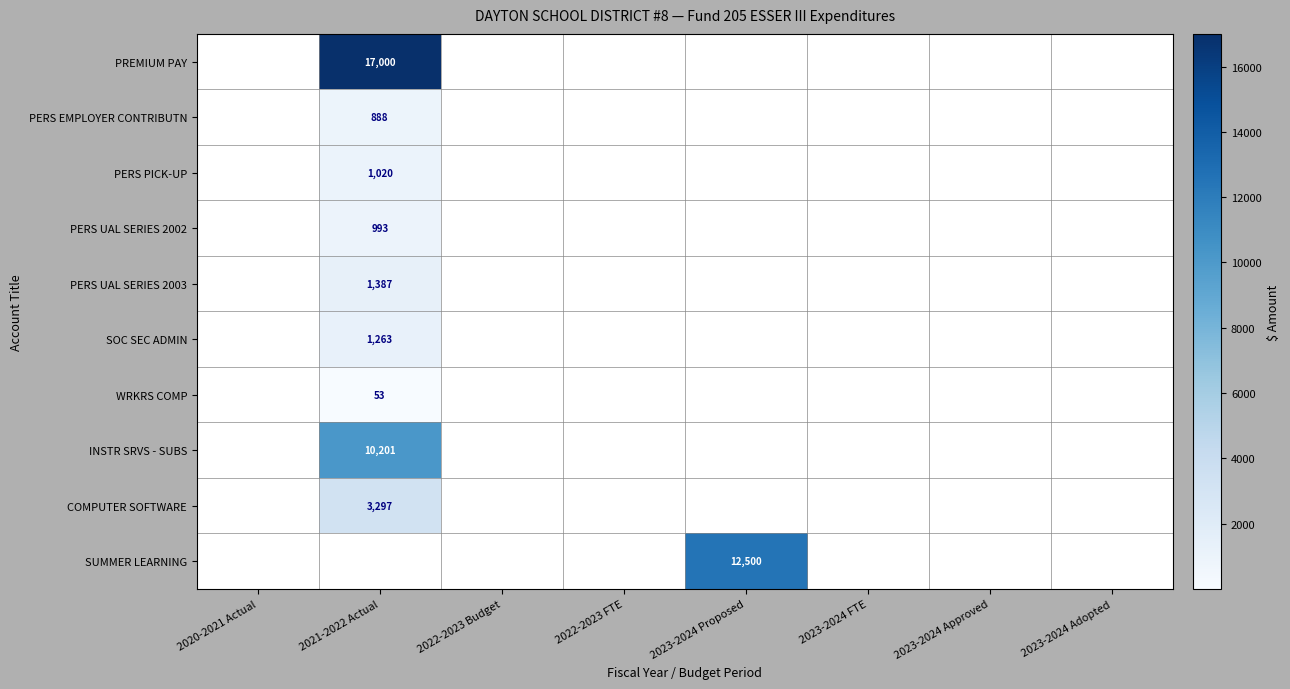

Is it true that PREMIUM PAY equals 26882 at 2021-2022 Actual?

False